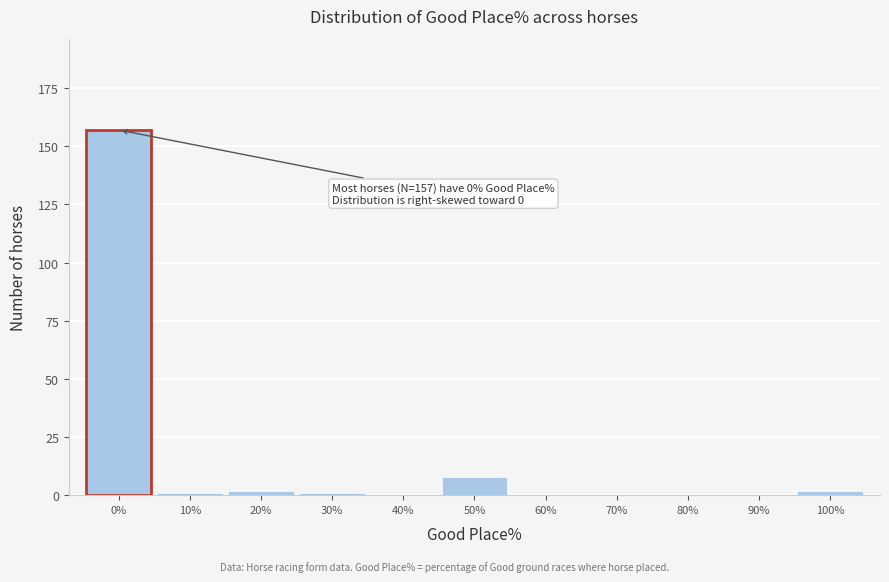

Reading left to right, what are all the values shown in this chart?

0%=157	10%=1	20%=2	30%=1	40%=0	50%=8	60%=0	70%=0	80%=0	90%=0	100%=2